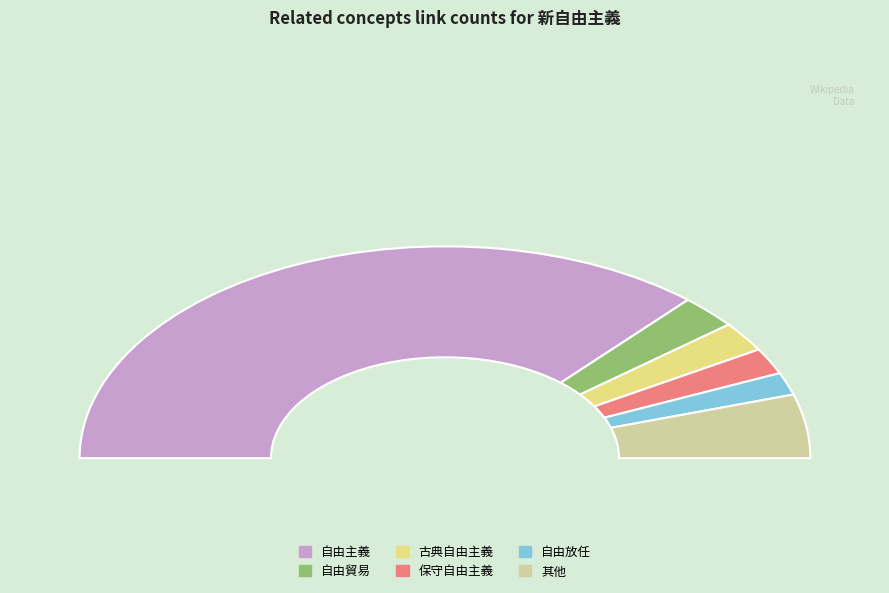

Which slice is the largest?

自由主義